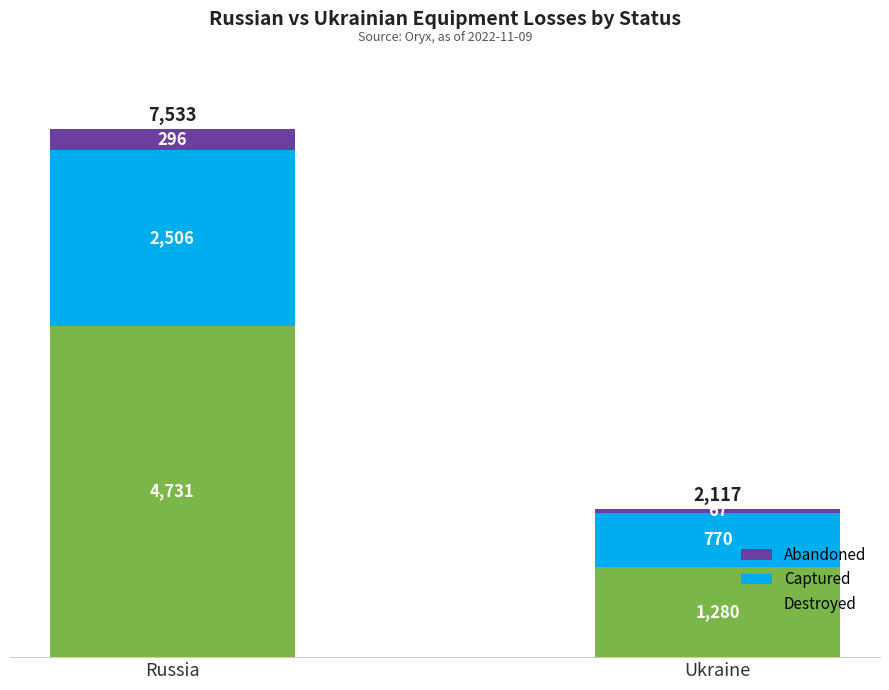

Where is Destroyed nearest to the value 3005?

Ukraine